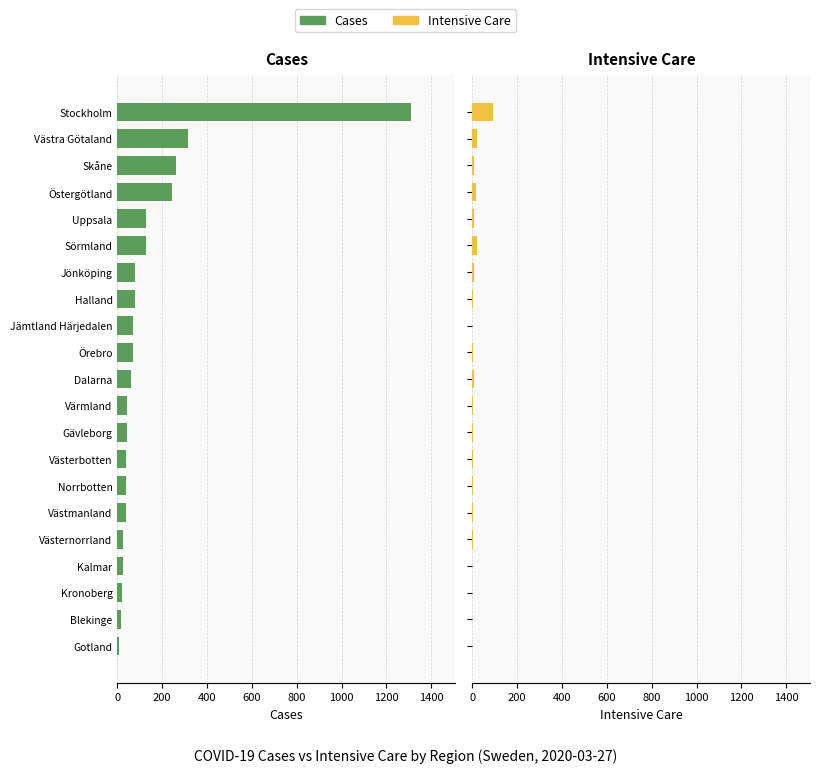

Are the bars horizontal?

Yes